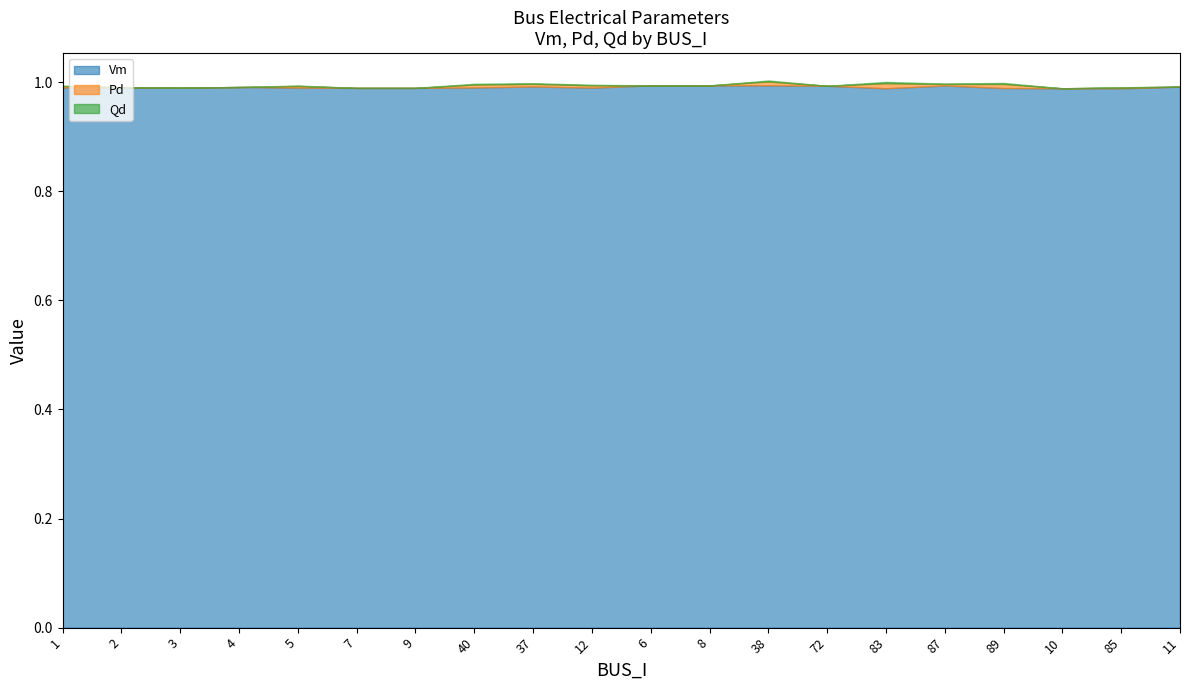

Which series changed the most between 5 and 87?

Vm